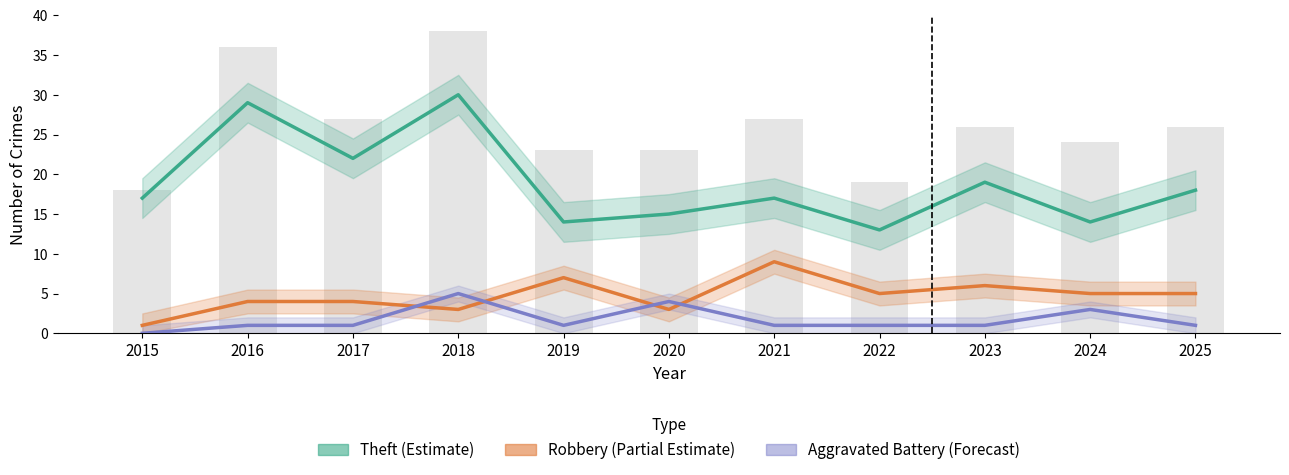

What is the value of the Robbery (Partial Estimate) bar at the 11th from the left?

5